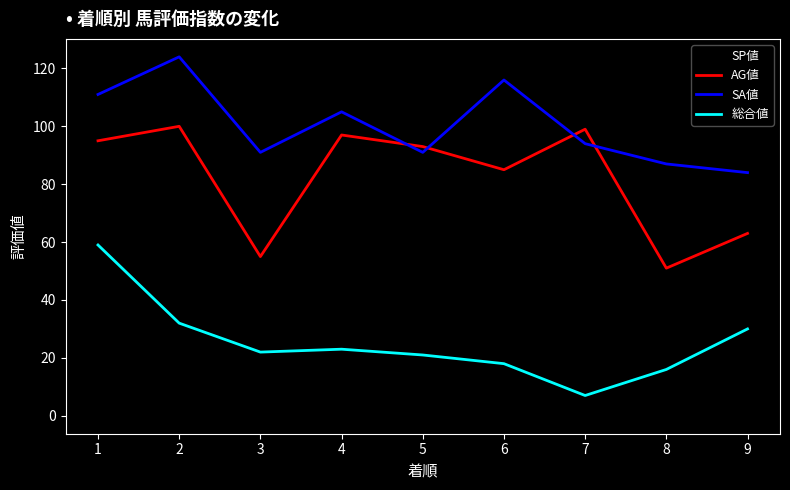

What is the average value of the SA値 series?

100